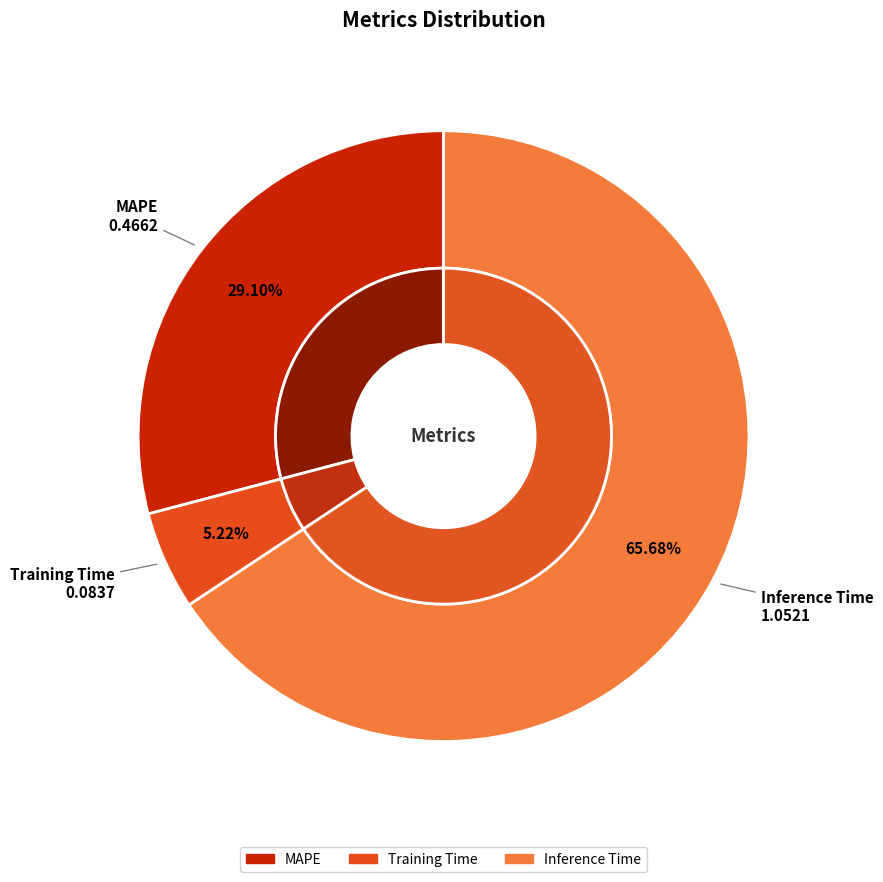

Rank the categories by value from lowest to highest.

Training Time, MAPE, Inference Time